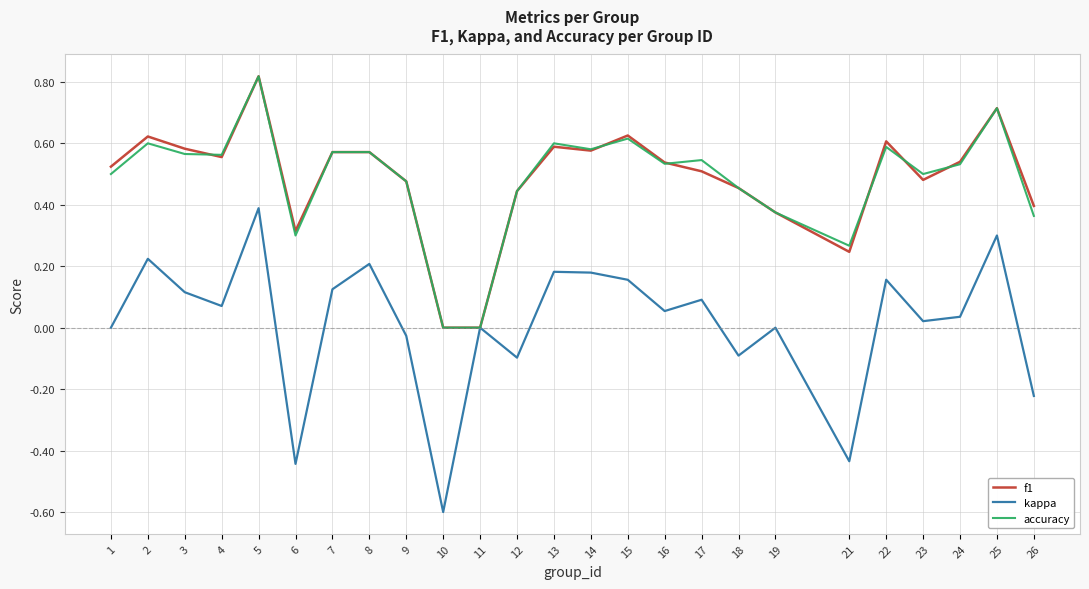

At which category does the chart reach its minimum across all series?

10